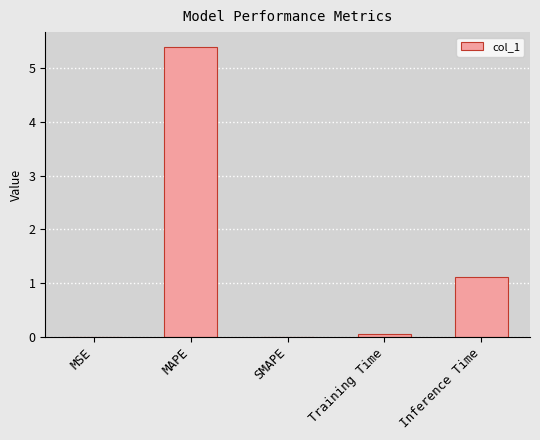

The value at MAPE is 7.2. True or false?

False